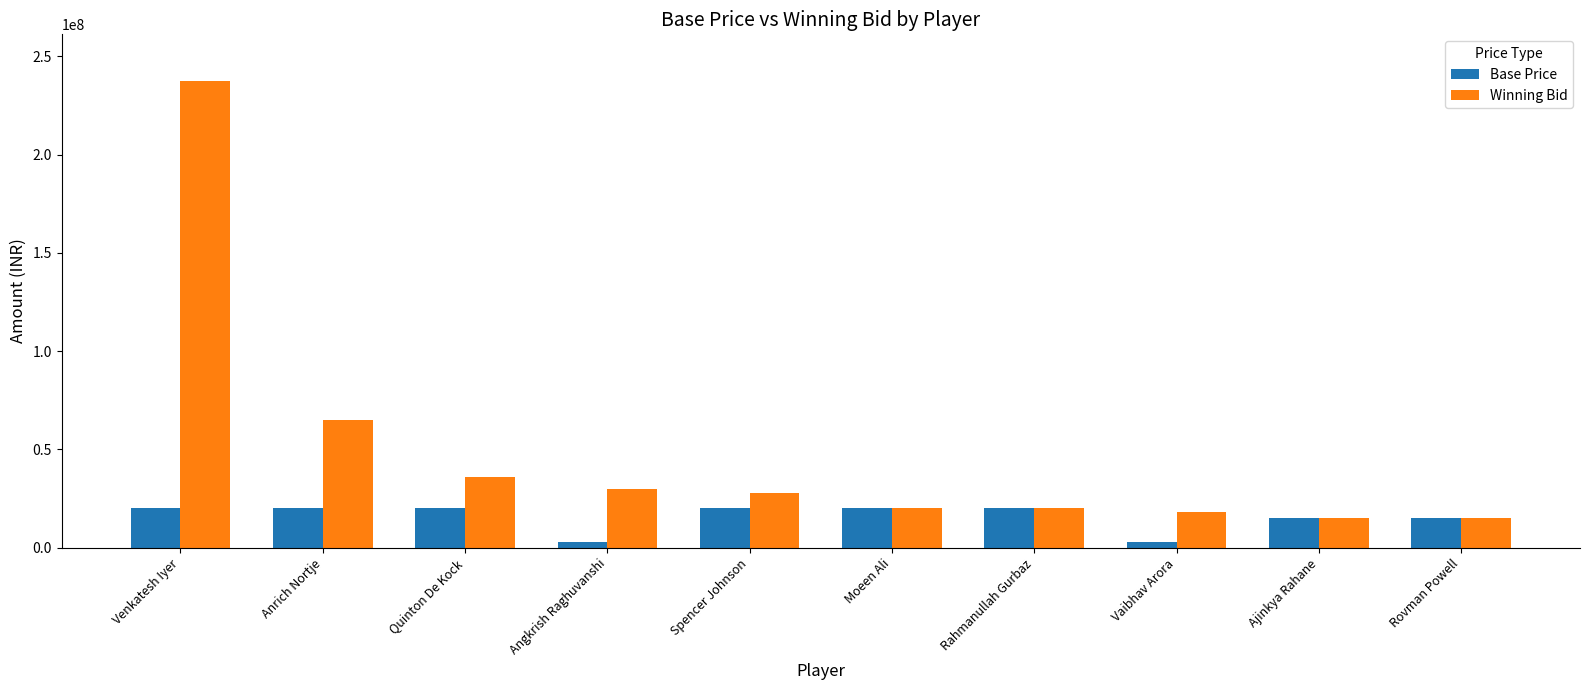

Reading right to left, what are all the values shown in this chart?

Base Price: 15000000	15000000	3000000	20000000	20000000	20000000	3000000	20000000	20000000	20000000
Winning Bid: 15000000	15000000	18000000	20000000	20000000	28000000	30000000	36000000	65000000	237500000